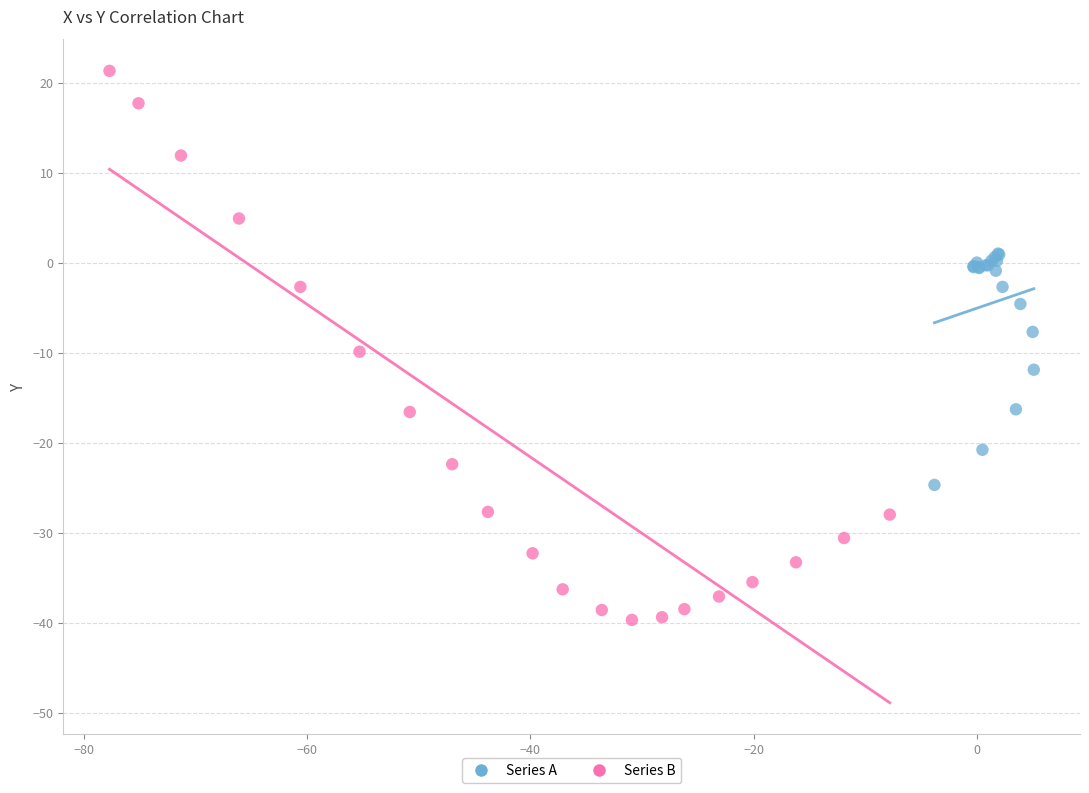

Which series has the widest spread of Y values?

Series B